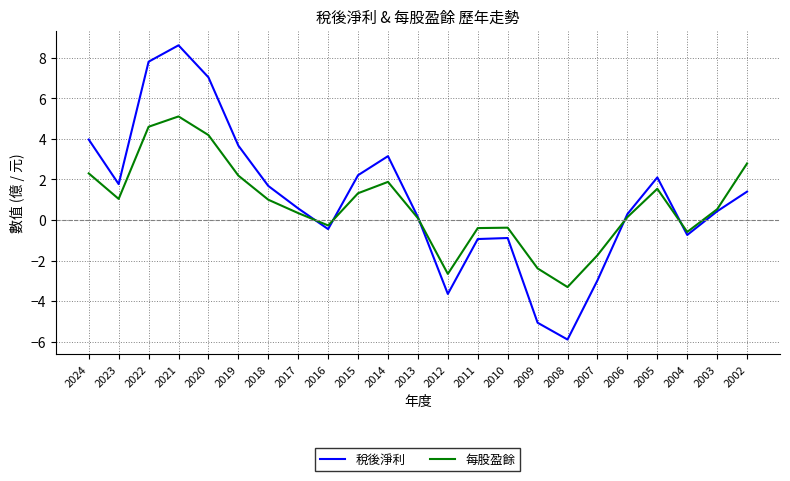

What is the smallest value displayed?

-5.9